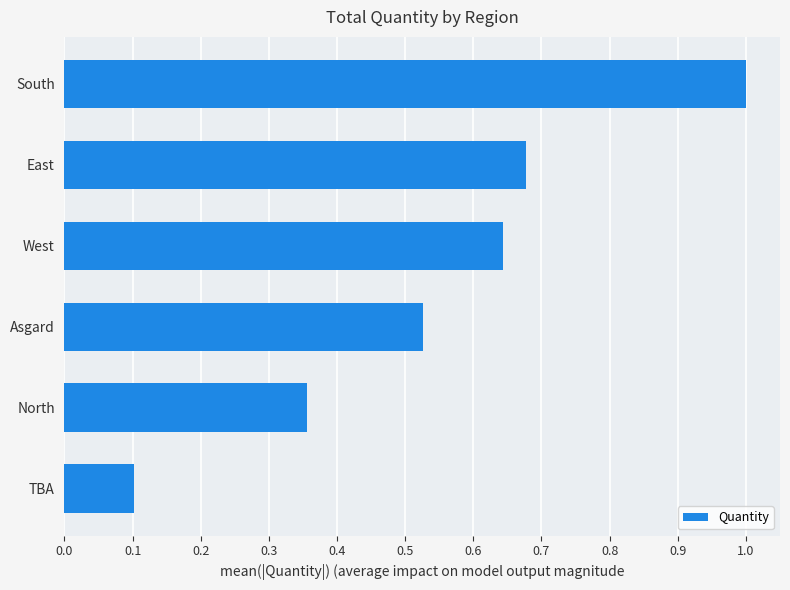

The value at Asgard is 0.1. True or false?

False